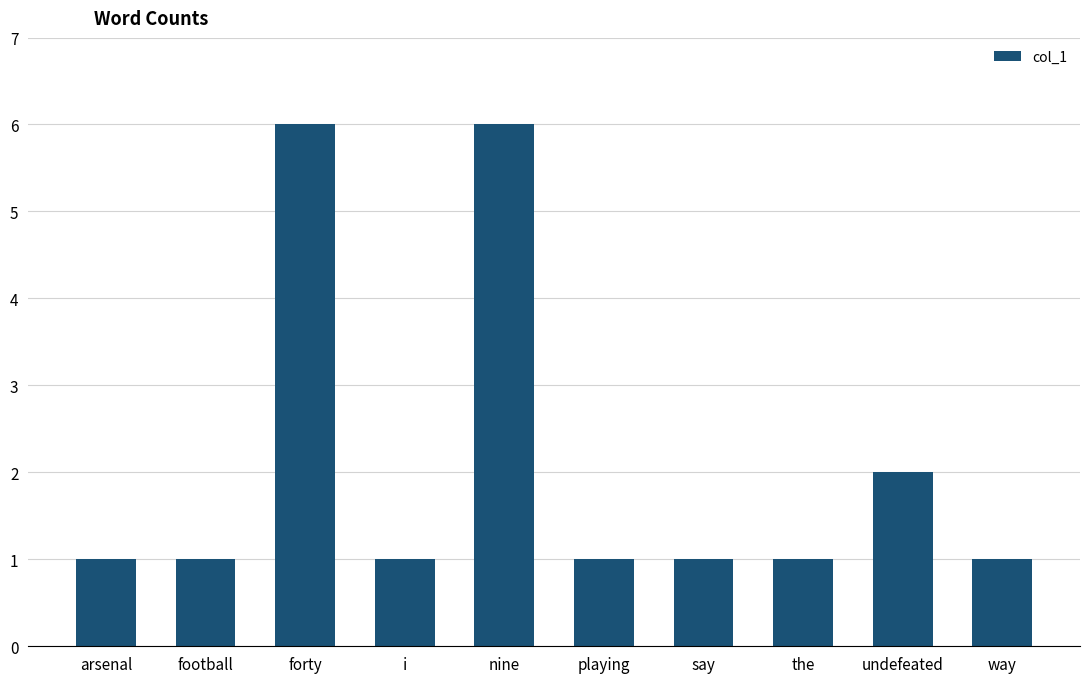

Approximately how many times larger is the value at arsenal compared to say?

1.0